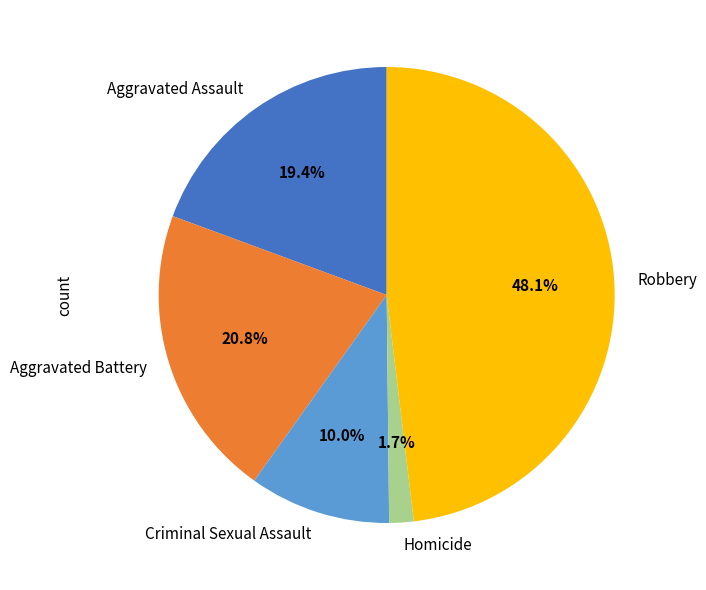

Approximately how many times larger is the value at Homicide compared to Aggravated Assault?

0.1